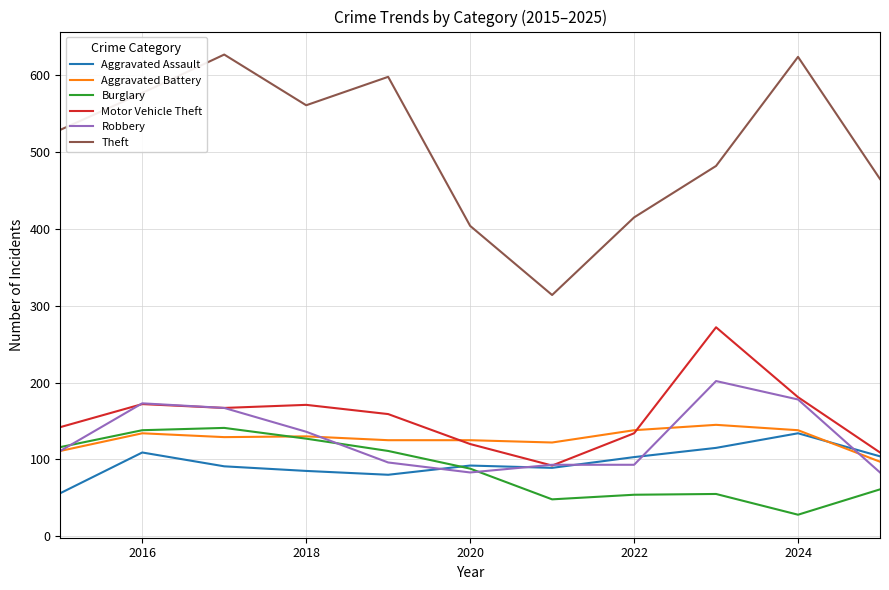

True or false: Burglary and Theft intersect in this chart.

False